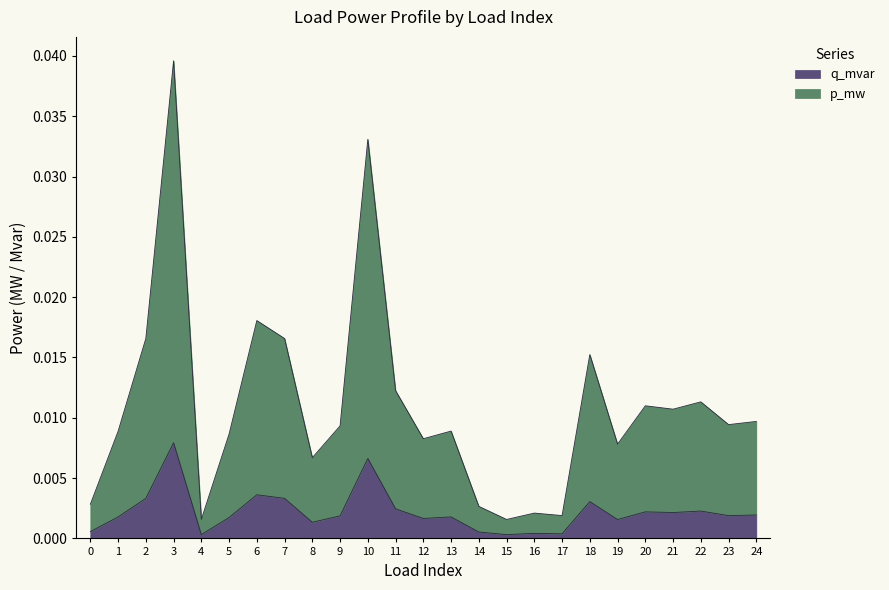

Which category has the lowest value in the q_mvar series?

15